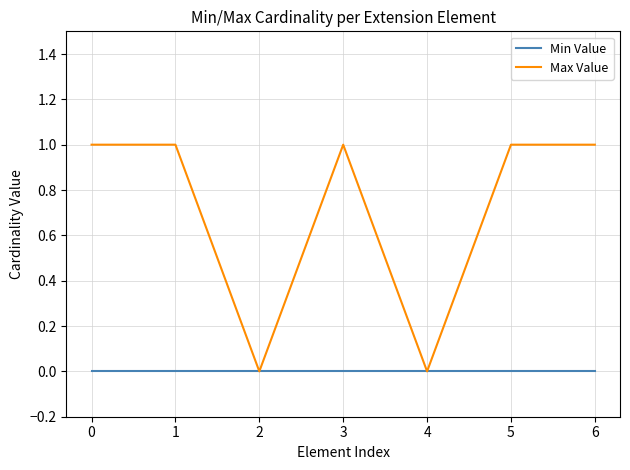

Which series has the largest range (max minus min)?

Max Value